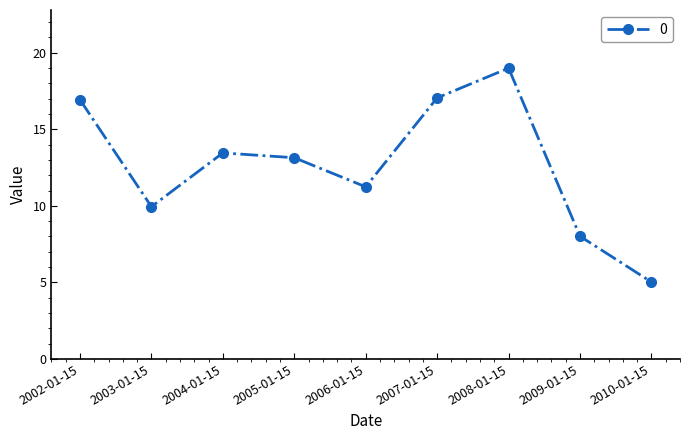

Reading left to right, list all the values displayed in this chart.

16.9	9.9	13.5	13.1	11.2	17.1	19.0	8.0	5.0